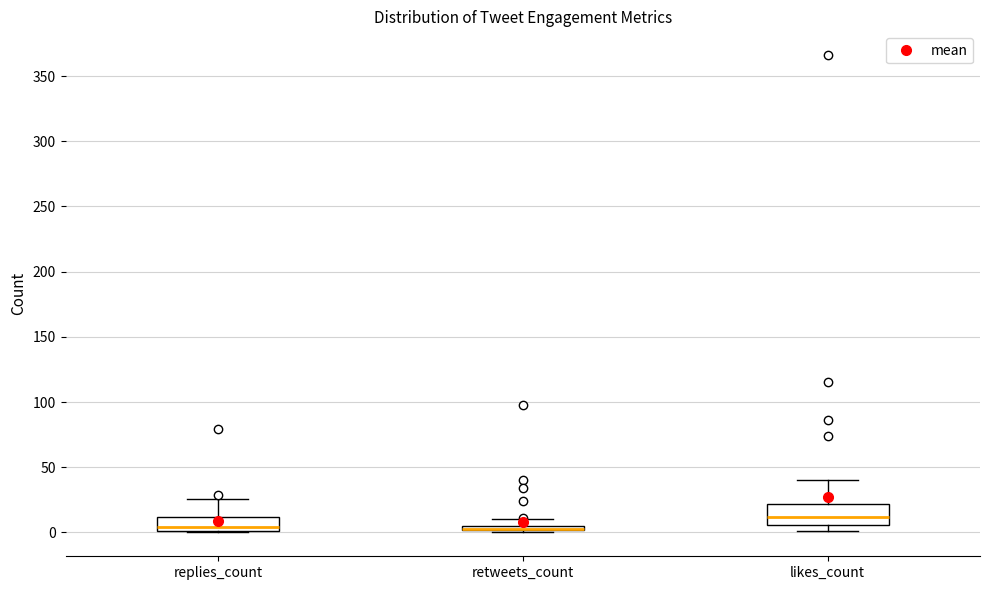

Where does the upper whisker of the box for likes_count end on the y-axis? The values are not printed on the chart, so give them approximately, as read against the axis.

40